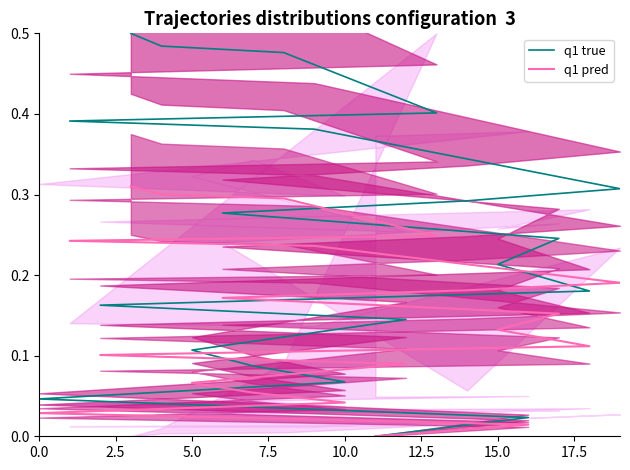

How many distinct data groups are displayed?

2